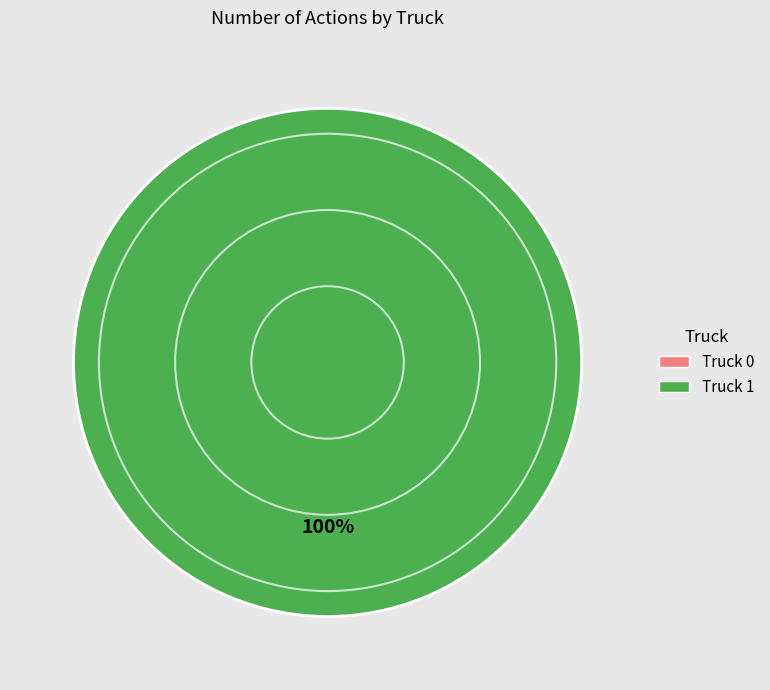

What percentage do Truck 1 and Truck 0 together represent?

100.0%